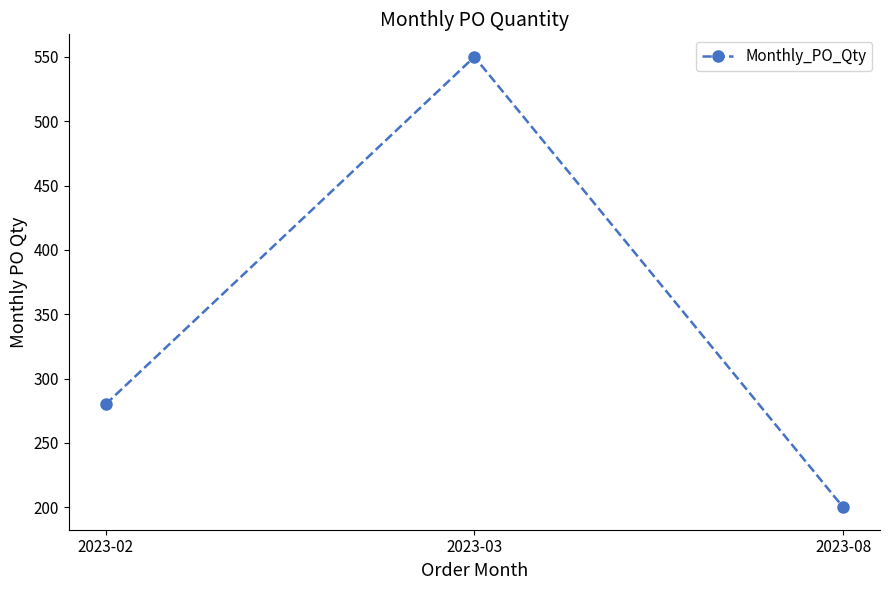

The value at 2023-02 is 470. True or false?

False